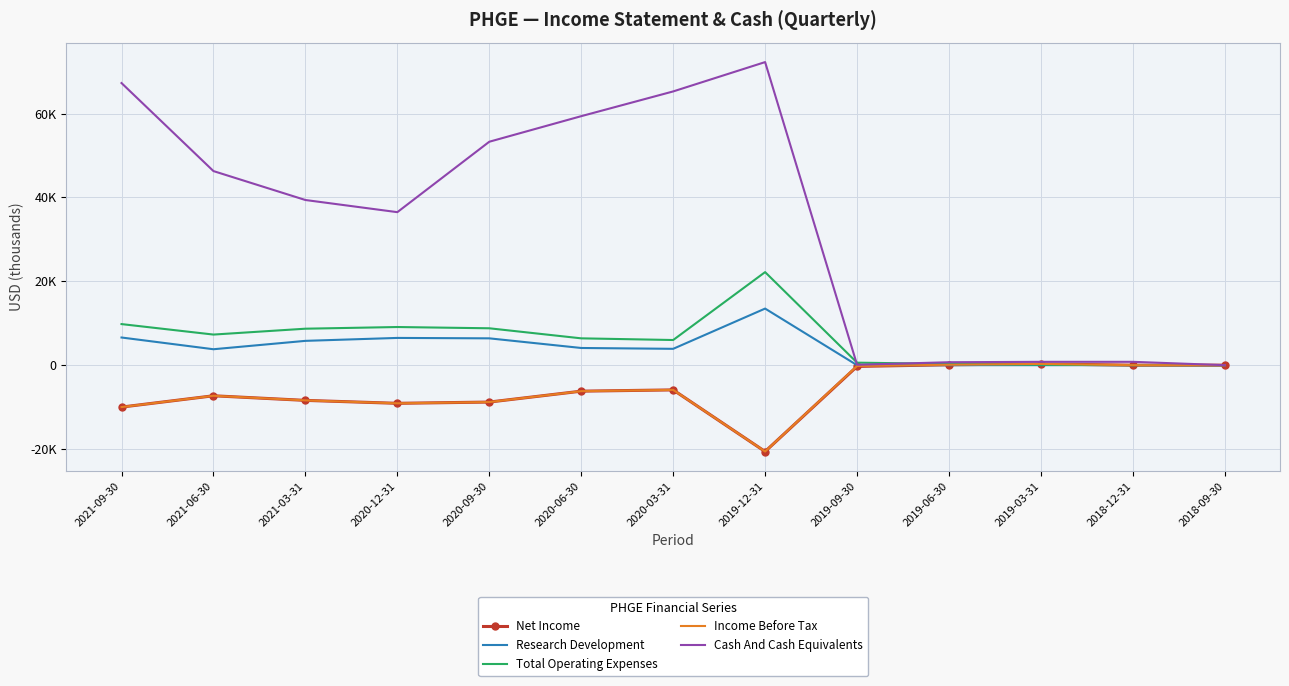

Which series has the largest total across all categories?

Cash And Cash Equivalents